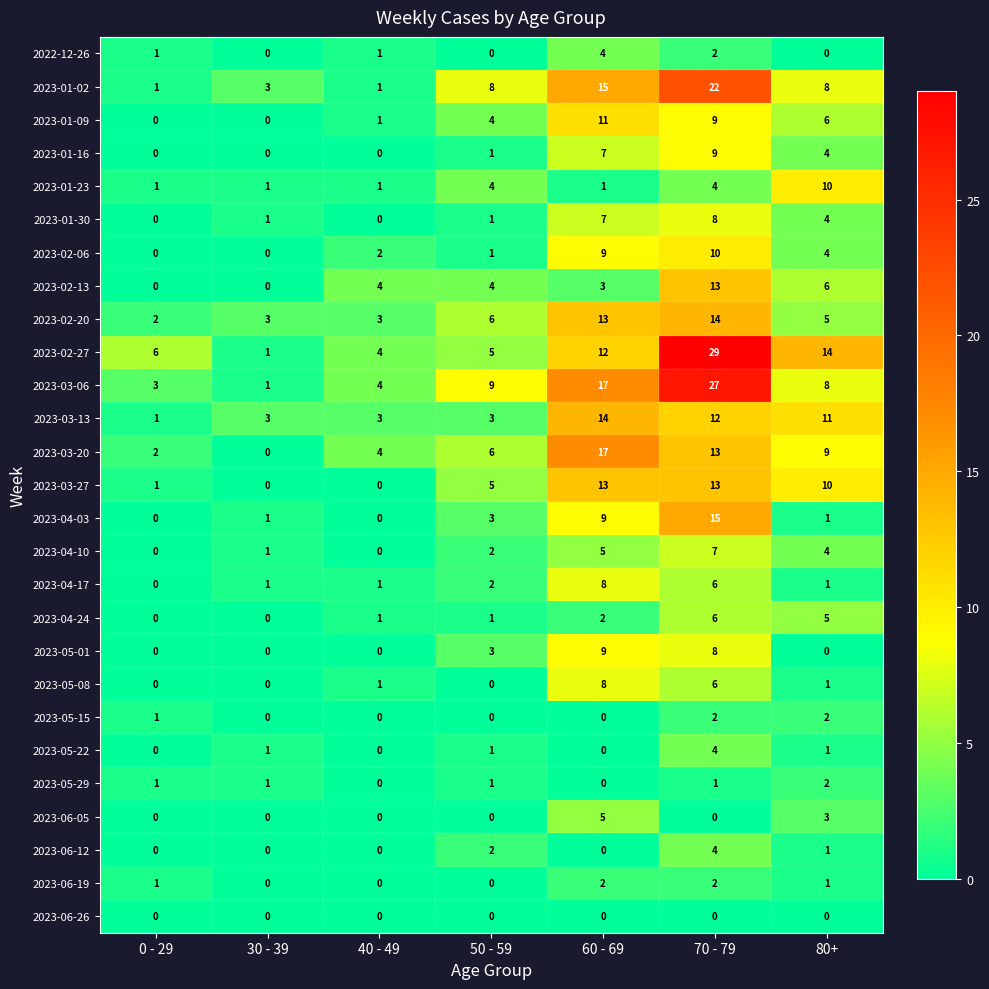

What is the sum of all 2023-01-09 values?

31